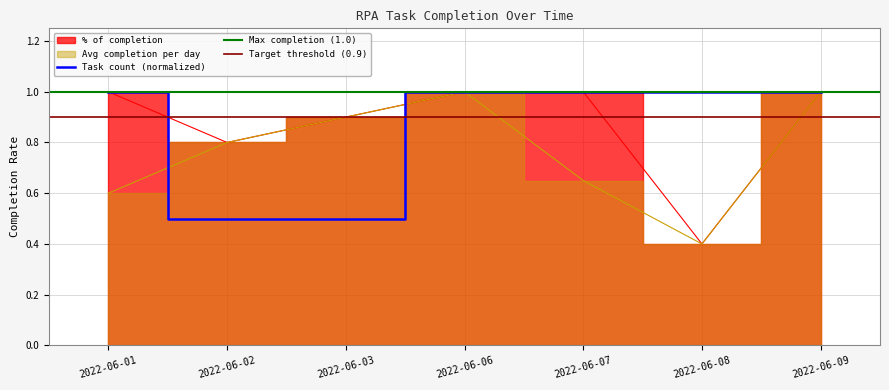

True or false: % of completion has more than 2 points higher than both neighbors.

False